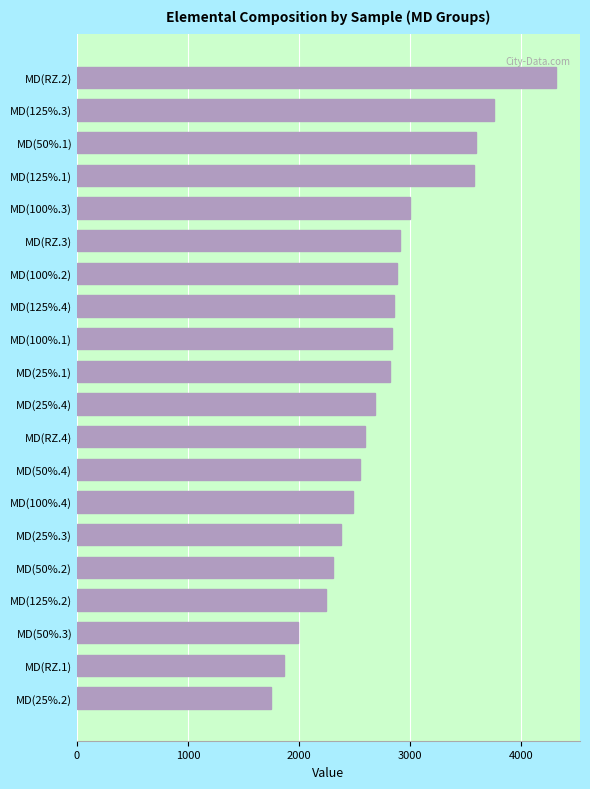

The value at MD(100%.1) is 2837.4. True or false?

True